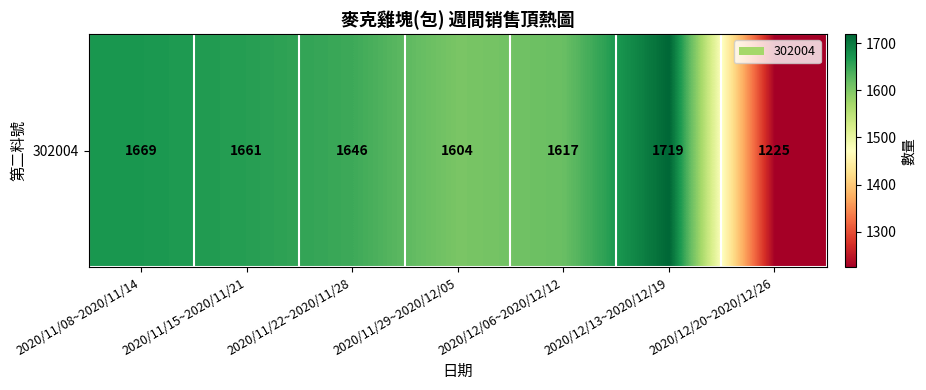

Reading left to right, transcribe all the data shown in this chart.

1669	1661	1646	1604	1617	1719	1225